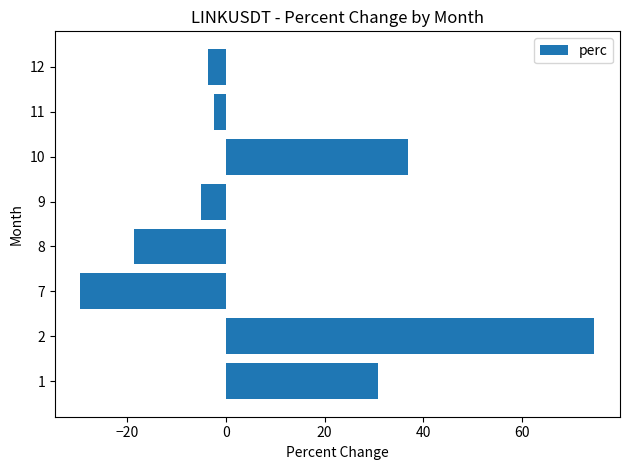

What is the minimum value shown in the chart?

-29.5